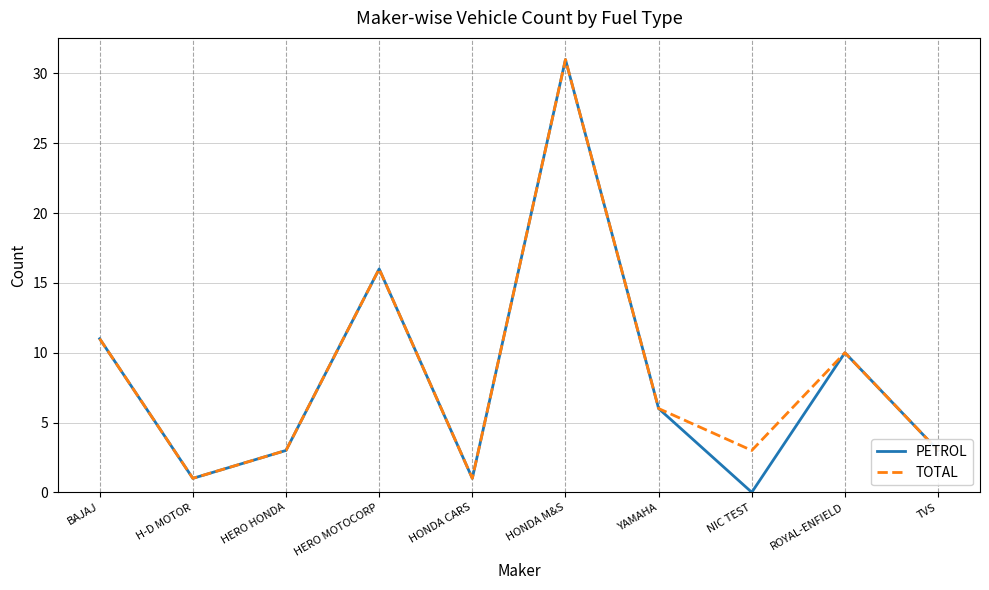

At which category is the sum across all series the highest?

HONDA M&S